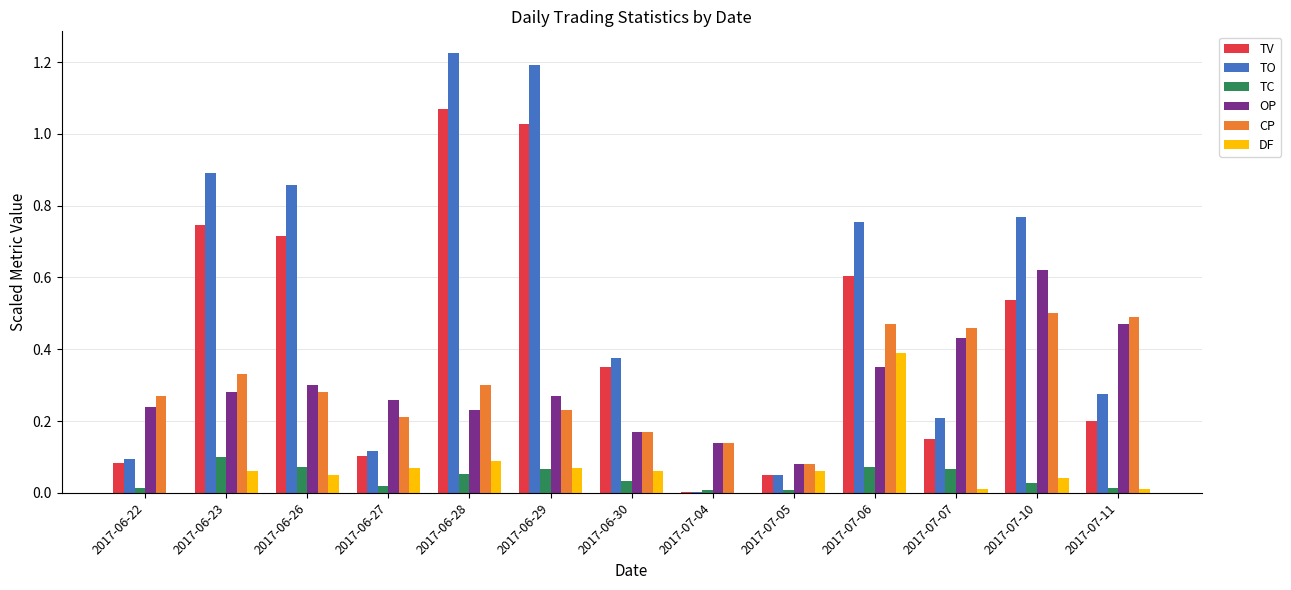

At which category is the sum across all series the highest?

2017-06-28